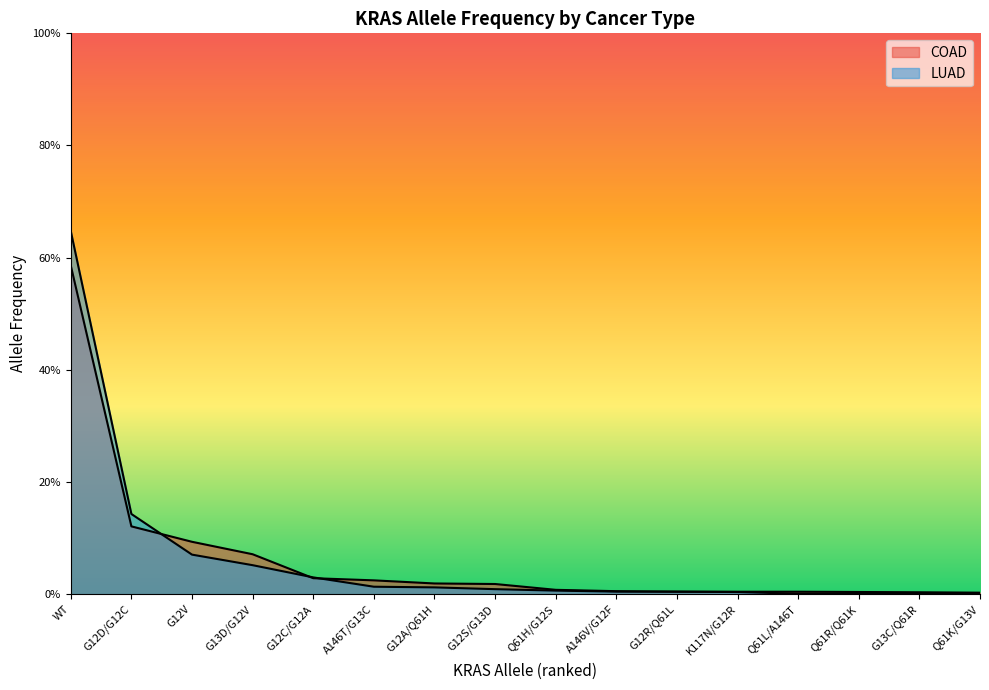

At K117N/G12R, list the series in order from largest to smallest.

COAD, LUAD